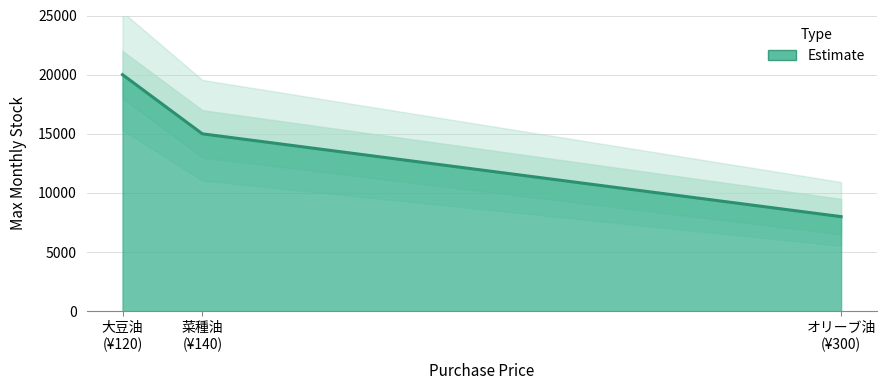

Count the number of values greater than 15000.

1